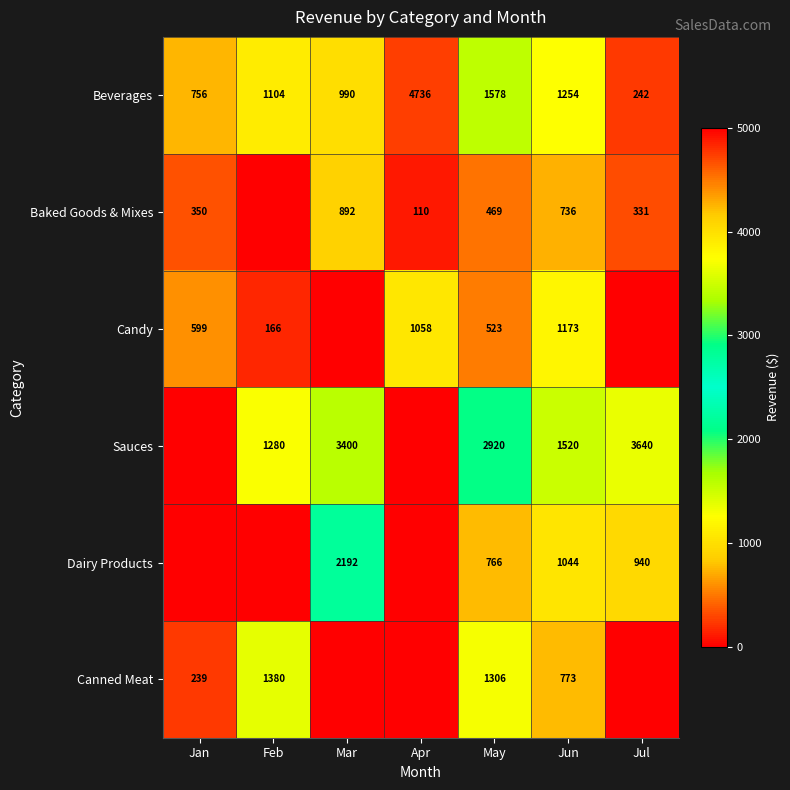

The value of Sauces at Jun is 366. True or false?

False